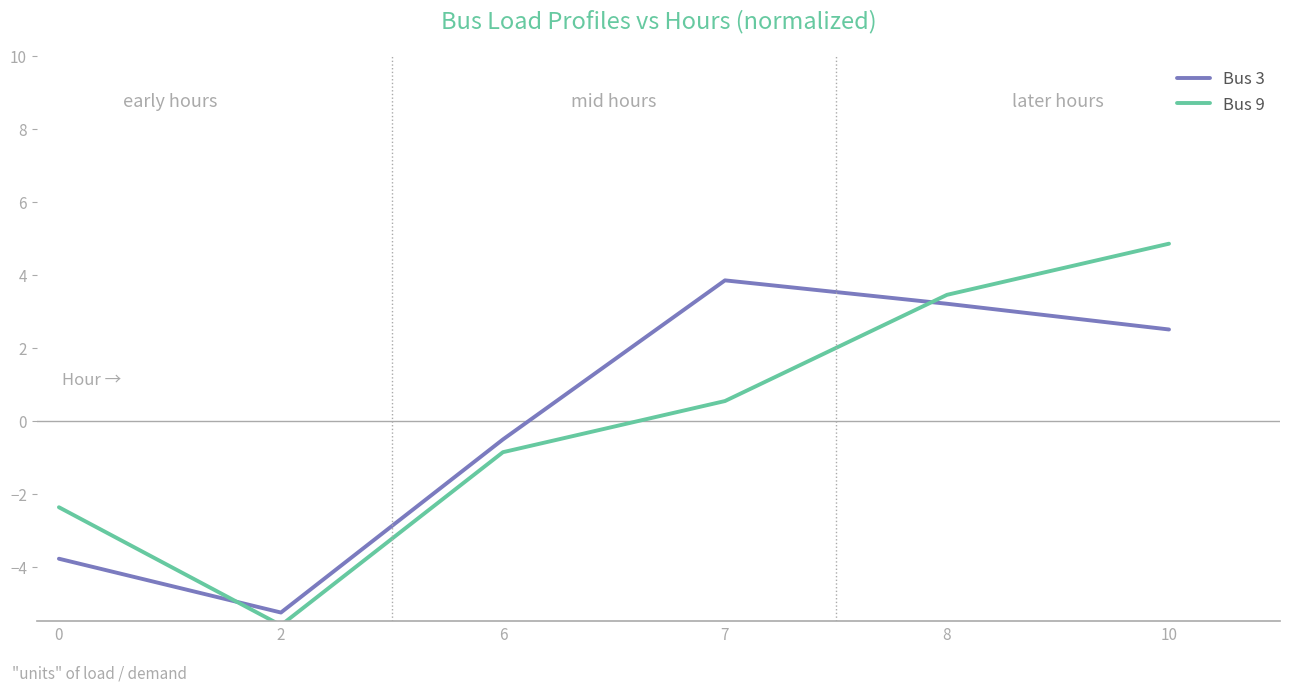

Which series has the widest spread of values?

Bus 9